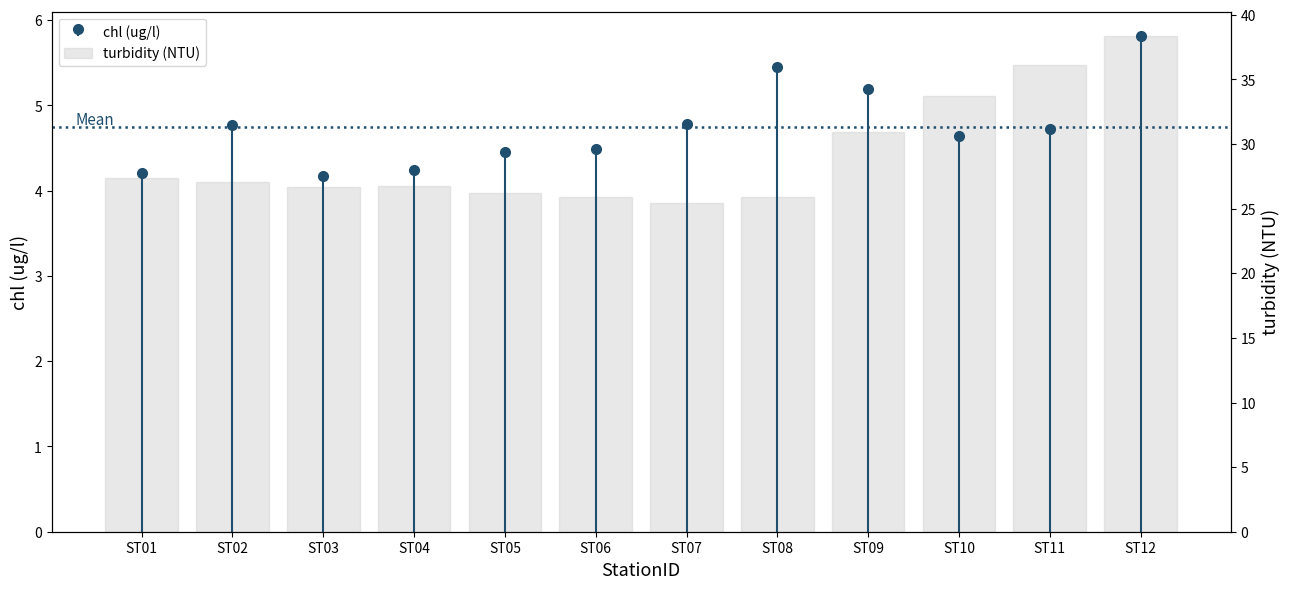

Reading left to right, list all the values displayed in this chart.

ST01=27.3	ST02=27.0	ST03=26.7	ST04=26.7	ST05=26.2	ST06=25.9	ST07=25.4	ST08=25.9	ST09=31.0	ST10=33.7	ST11=36.1	ST12=38.3